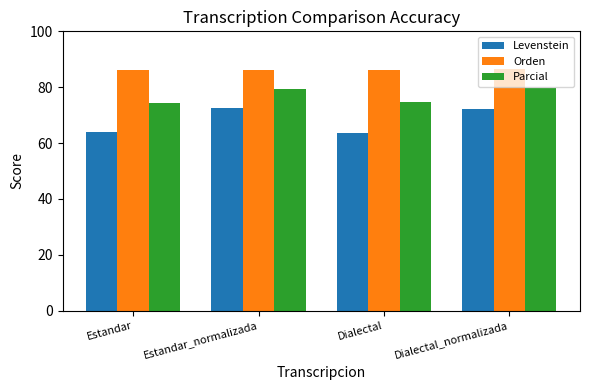

Is the value of Levenstein at Estandar greater than the value of Orden at Estandar?

No